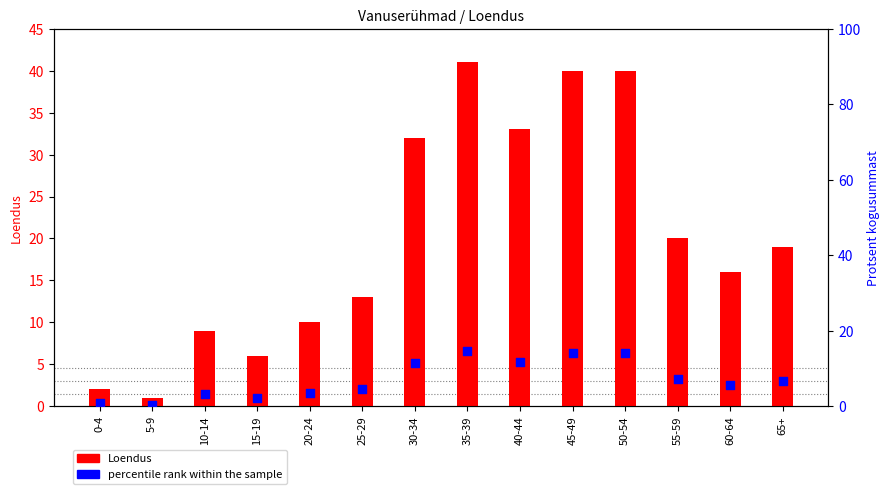

Which series has the largest total across all categories?

Loendus